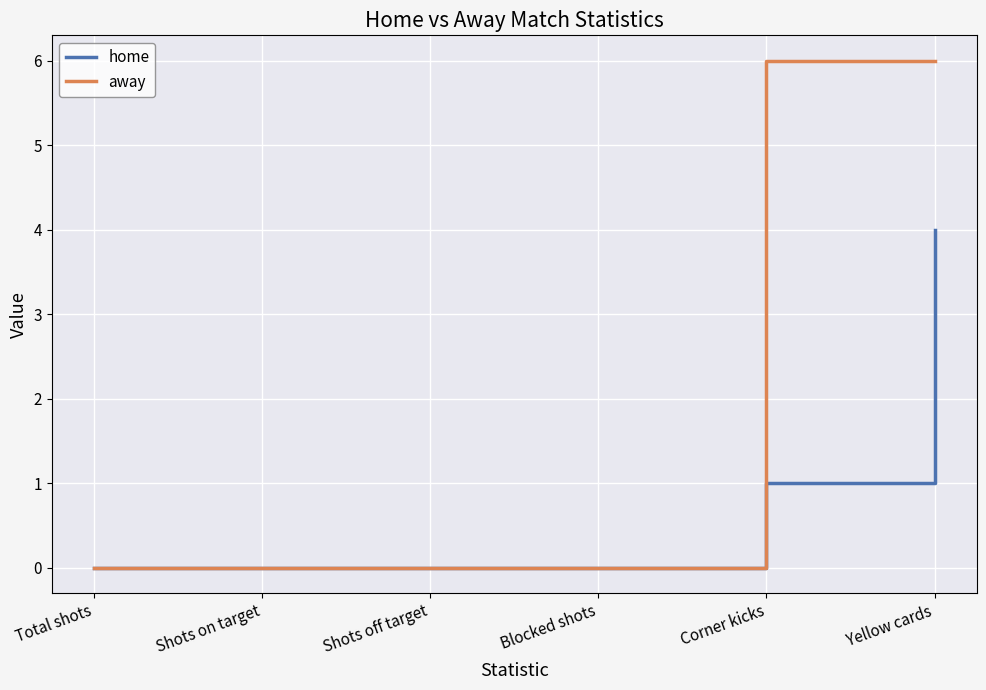

List the series in order of their overall mean, highest first.

away, home